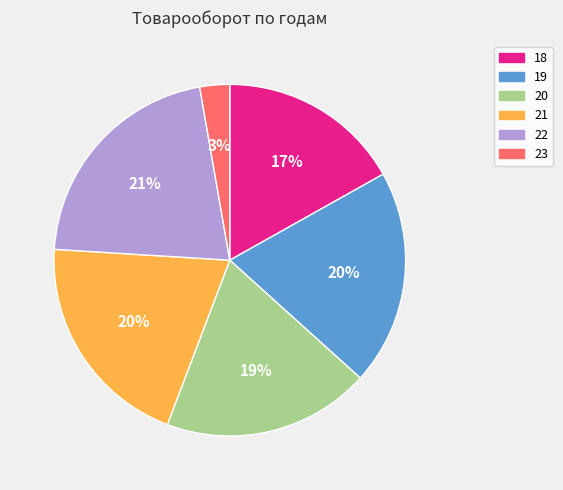

Combined, do 21 and 23 account for over 50%?

No